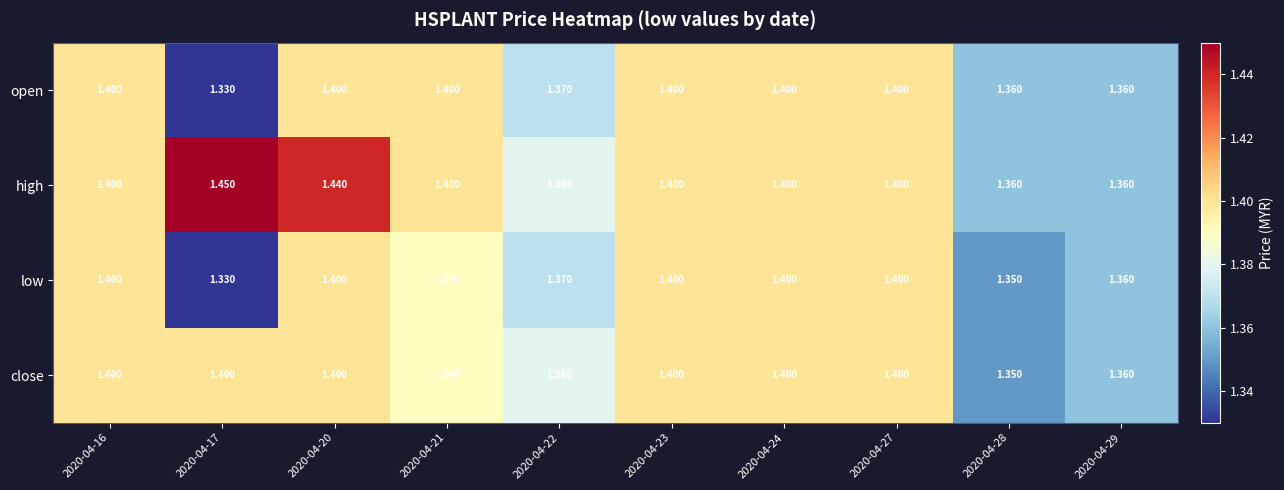

Which series has the largest total across all categories?

high